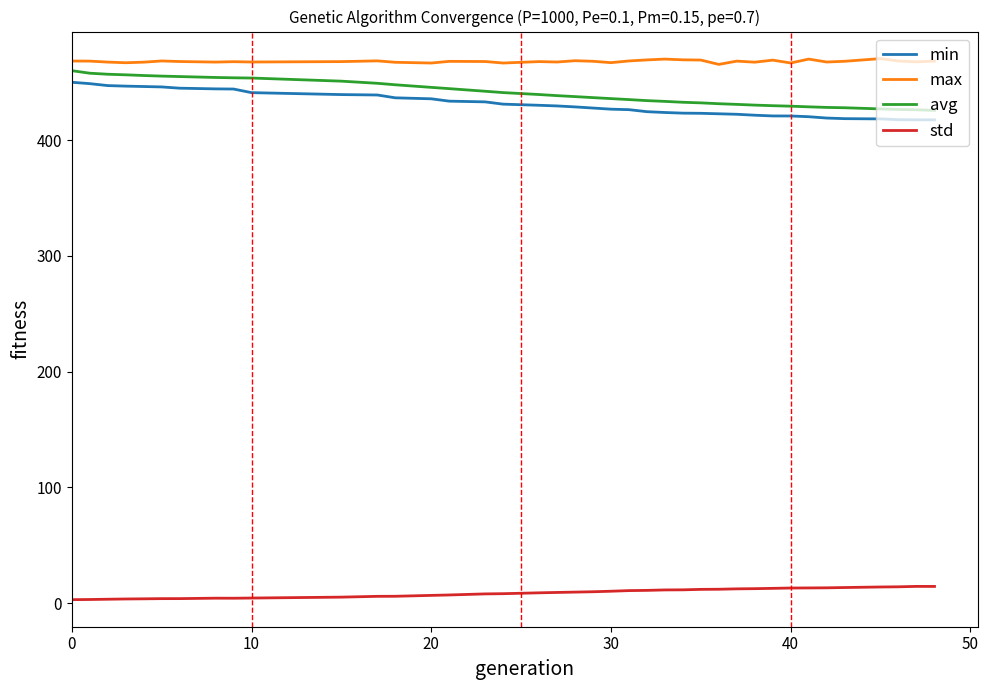

What is the maximum value shown in the chart?

470.4